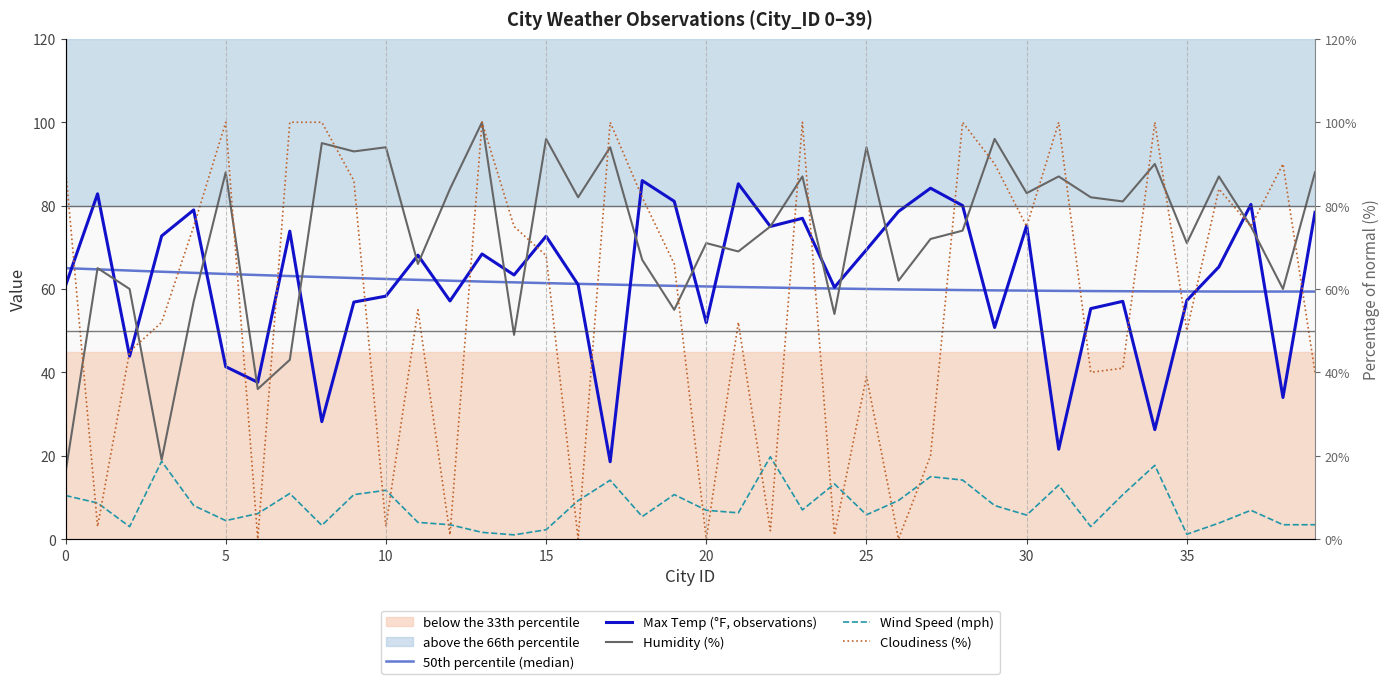

At which category does Cloudiness reach its first local peak?

5